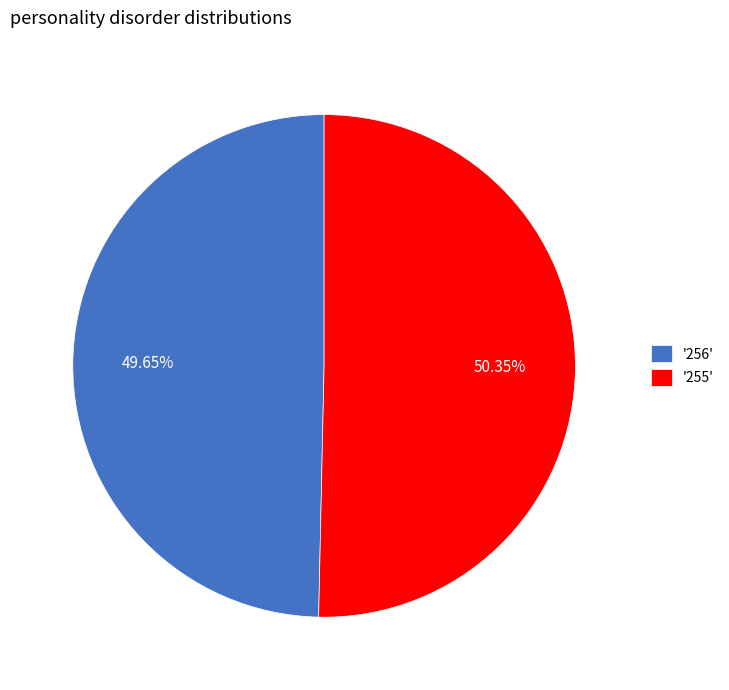

Rank the categories by value from highest to lowest.

'255', '256'